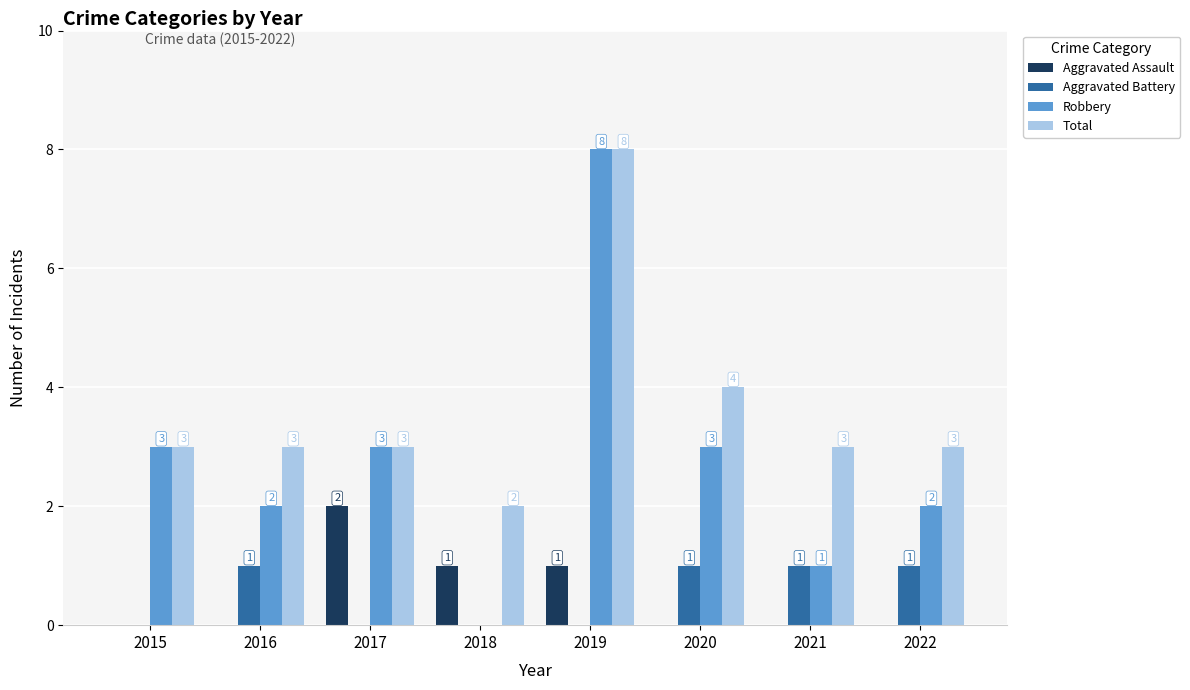

True or false: Total has a value of 2 at 2018.

True